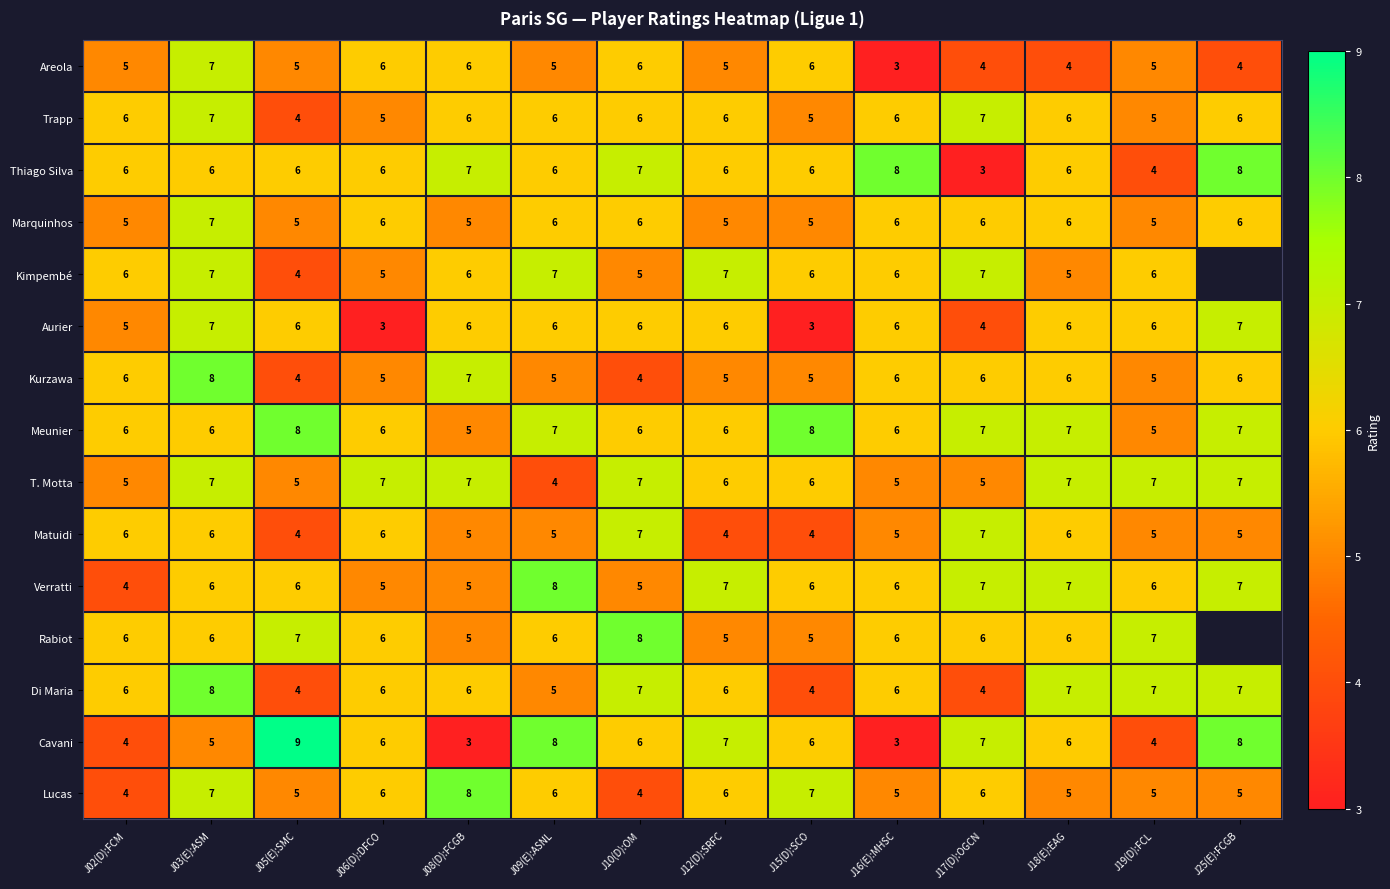

What is the approximate value of Cavani at J16(E):MHSC?

3